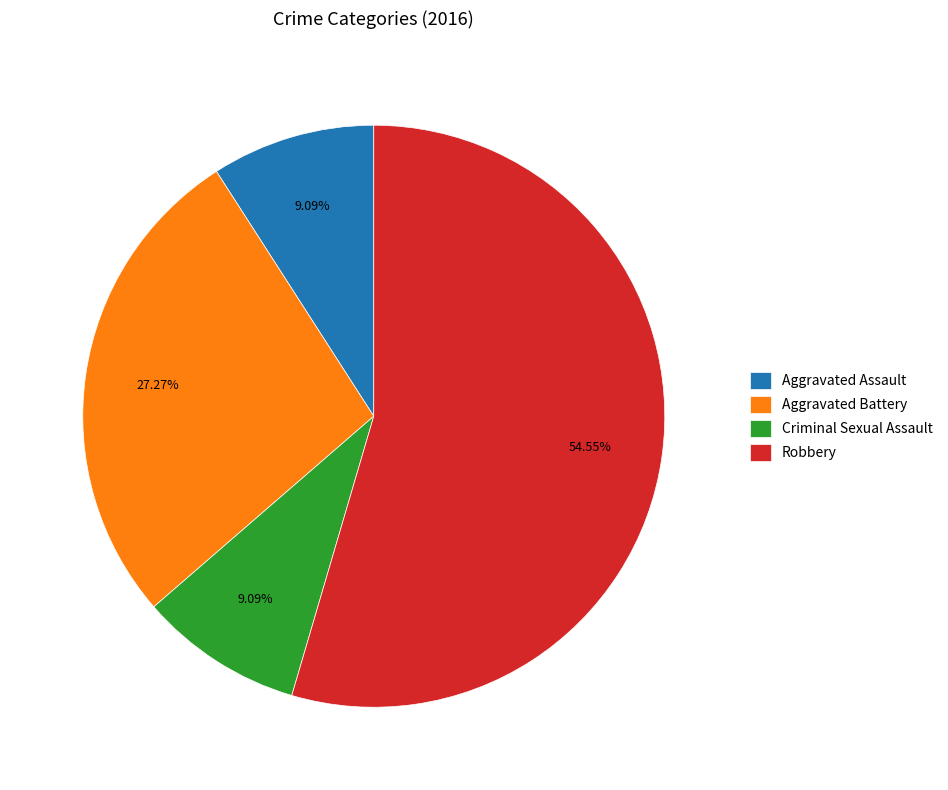

What percentage do Aggravated Assault and Aggravated Battery together represent?

36.4%